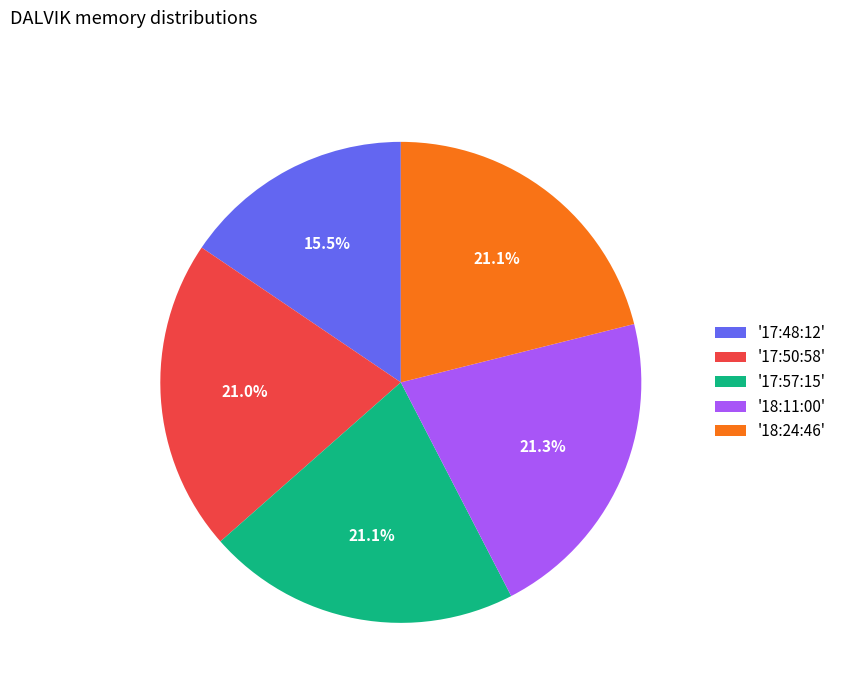

Which has a higher value, '17:57:15' or '17:48:12'?

'17:57:15'